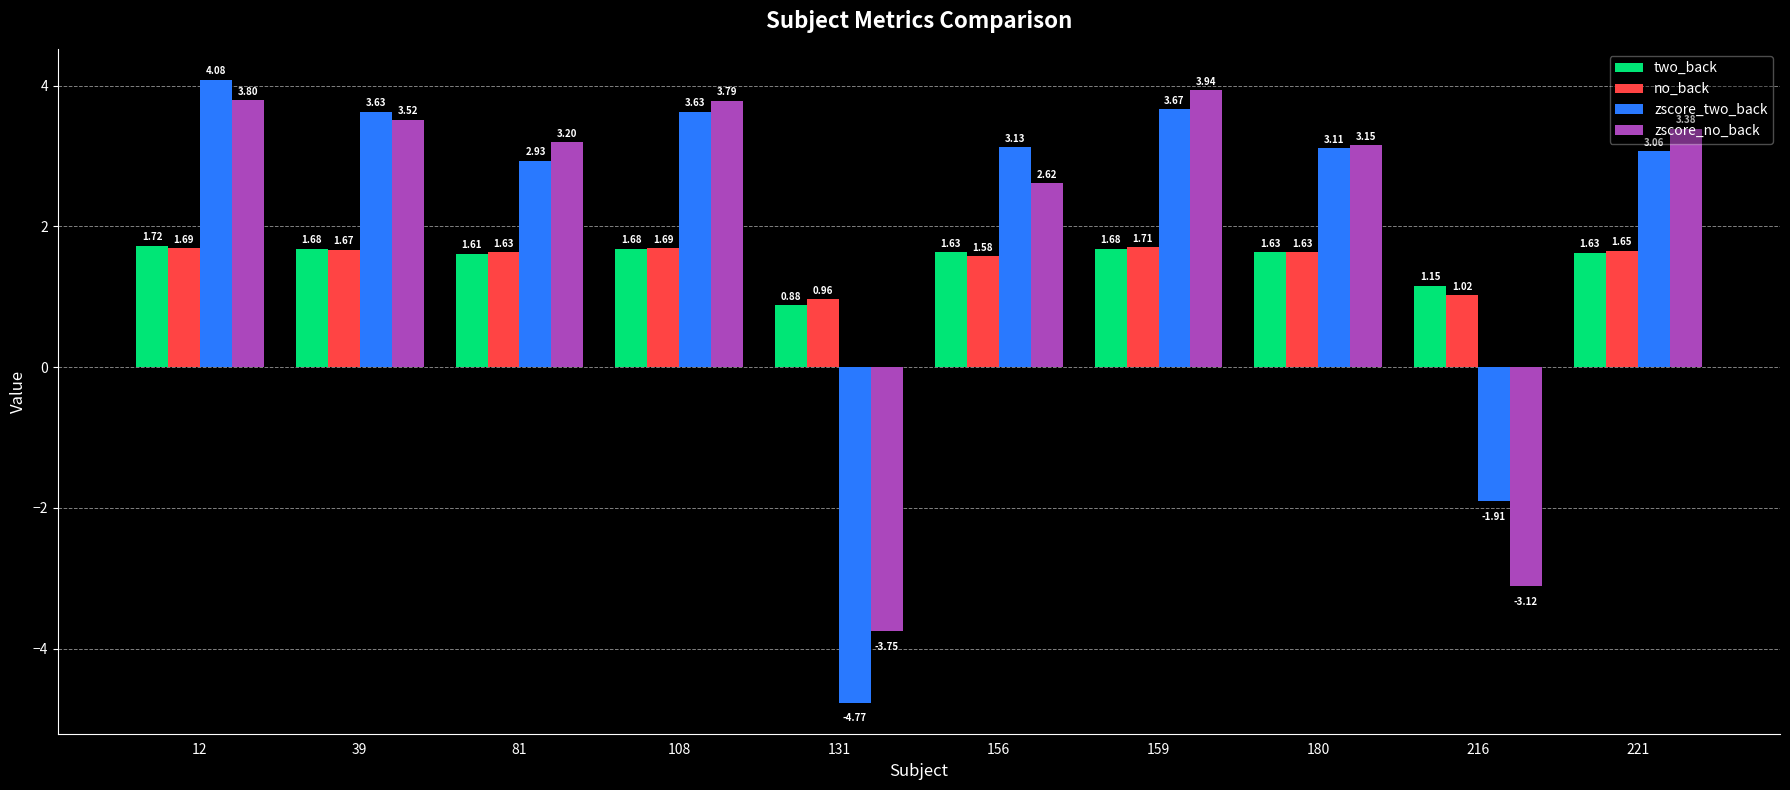

Between 12 and 180, which series saw the biggest shift?

zscore_two_back